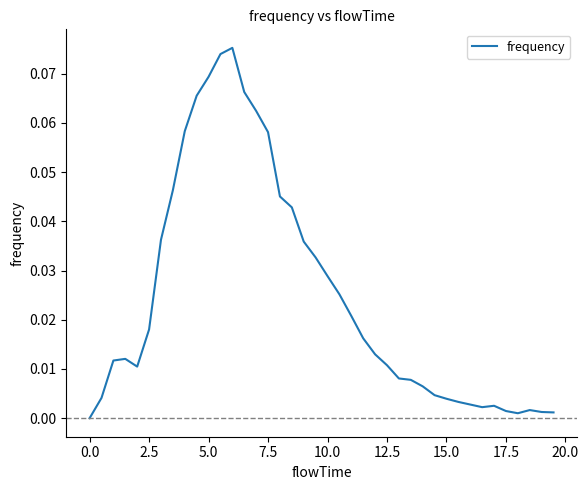

Count the number of categories in the chart.

40